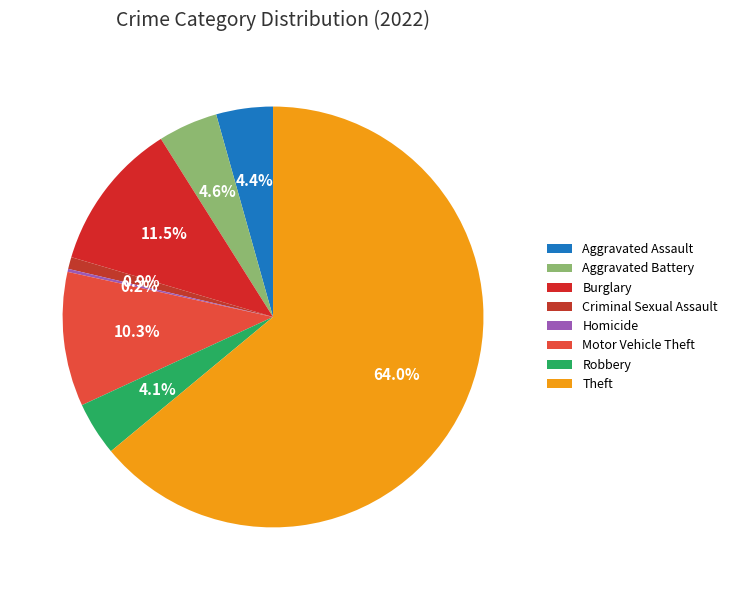

Between Robbery and Aggravated Battery, which is larger?

Aggravated Battery